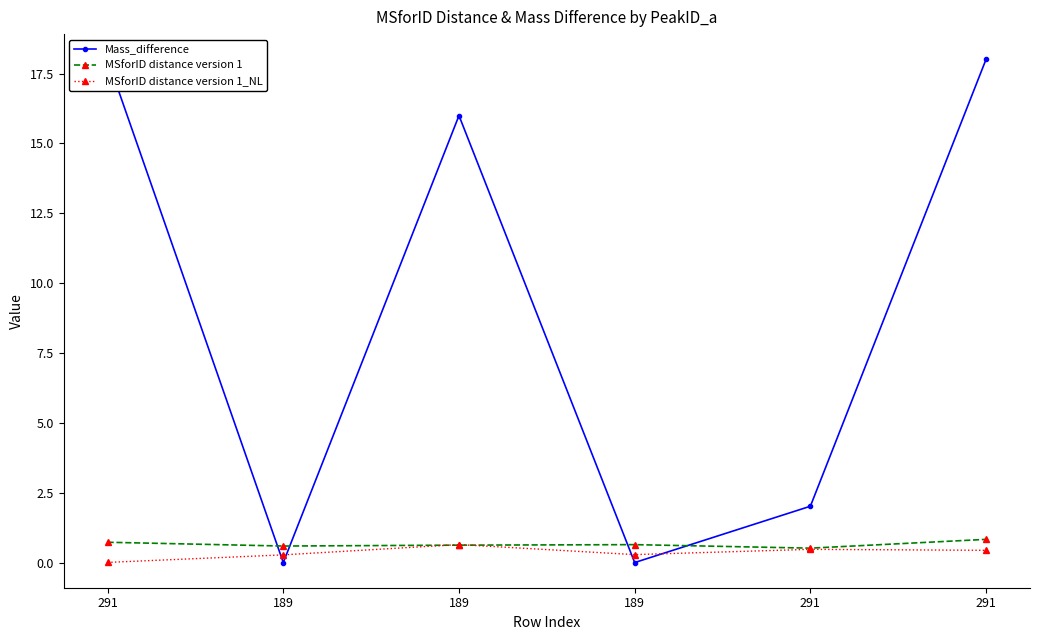

Is the value of Mass_difference at 291 greater than the value of MSforID distance version 1_NL at 189?

Yes